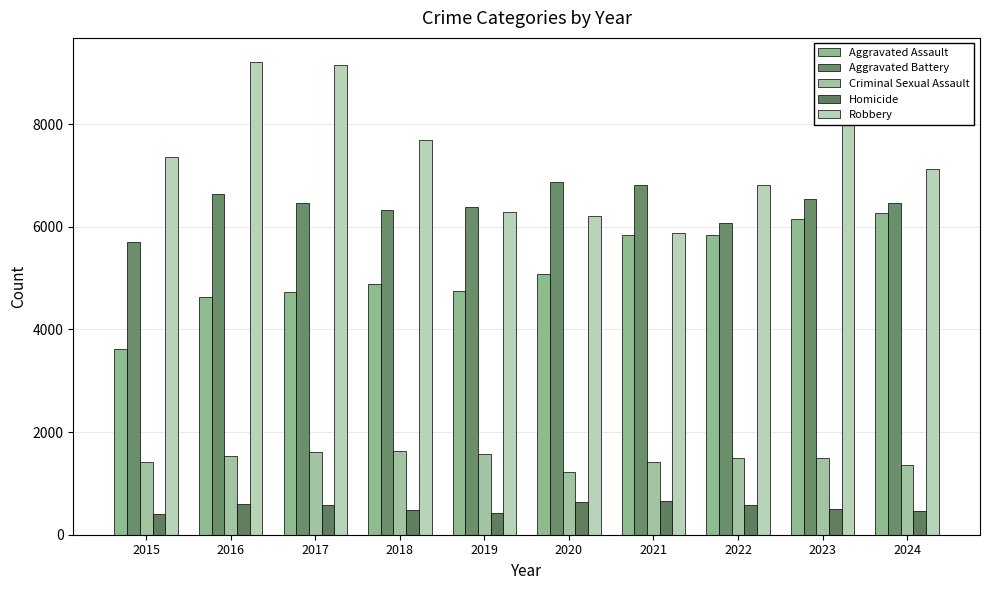

What is the value of the Criminal Sexual Assault bar at the 5th from the left?

1580